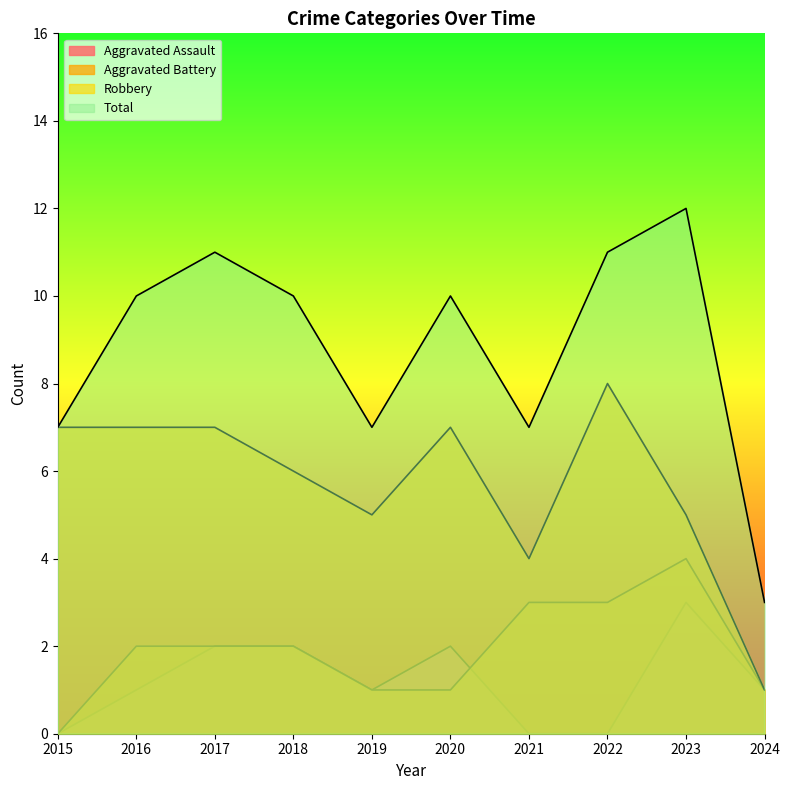

True or false: Robbery and Aggravated Battery intersect in this chart.

False